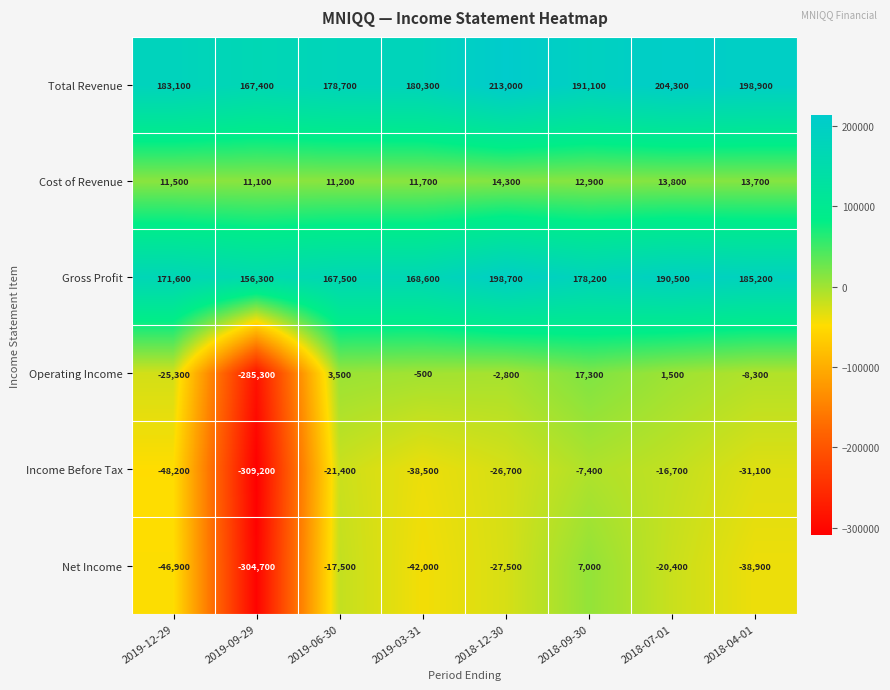

Rank the series at 2019-06-30 from lowest to highest value.

Income Before Tax, Net Income, Operating Income, Cost of Revenue, Gross Profit, Total Revenue